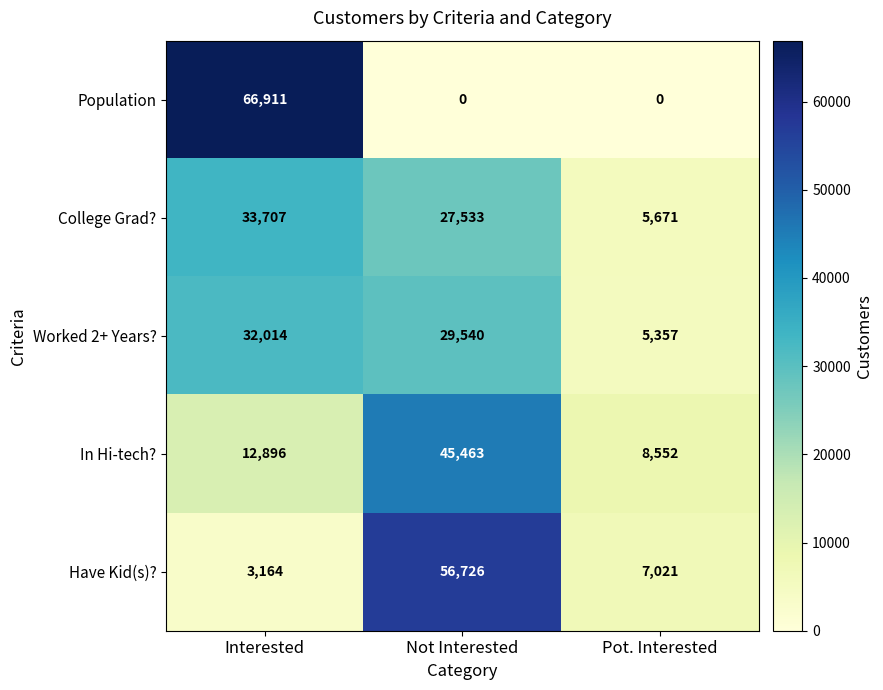

Where is Have Kid(s)? nearest to the value 29945?

Pot. Interested